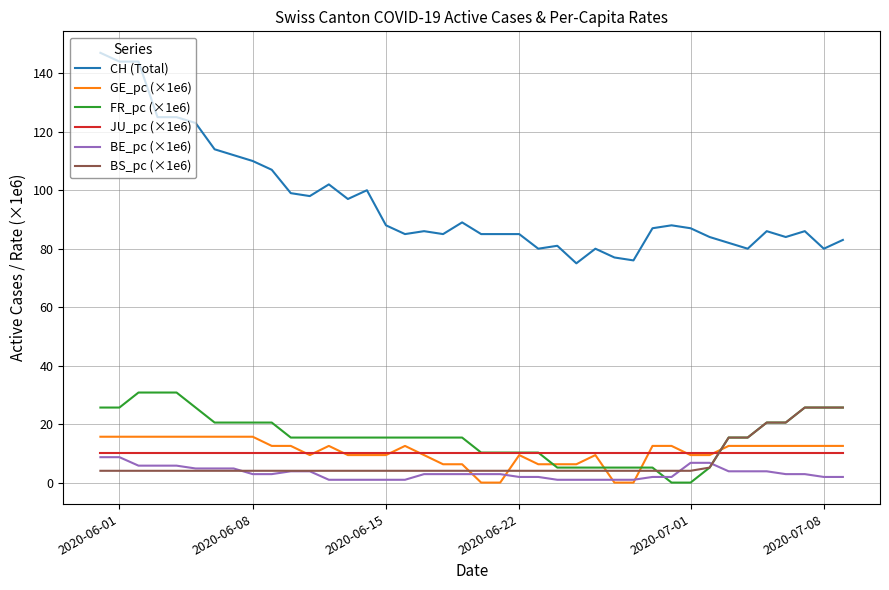

Reading left to right, extract all data points from this chart.

CH (Total): 147.0	144.0	144.0	125.0	125.0	123.0	114.0	112.0	110.0	107.0	99.0	98.0	102.0	97.0	100.0	88.0	85.0	86.0	85.0	89.0	85.0	85.0	85.0	80.0	81.0	75.0	80.0	77.0	76.0	87.0	88.0	87.0	84.0	82.0	80.0	86.0	84.0	86.0	80.0	83.0
GE_pc (×1e6): 15.7	15.7	15.7	15.7	15.7	15.7	15.7	15.7	15.7	12.6	12.6	9.4	12.6	9.4	9.4	9.4	12.6	9.4	6.3	6.3	0.0	0.0	9.4	6.3	6.3	6.3	9.4	0.0	0.0	12.6	12.6	9.4	9.4	12.6	12.6	12.6	12.6	12.6	12.6	12.6
FR_pc (×1e6): 25.7	25.7	30.8	30.8	30.8	25.7	20.5	20.5	20.5	20.5	15.4	15.4	15.4	15.4	15.4	15.4	15.4	15.4	15.4	15.4	10.3	10.3	10.3	10.3	5.1	5.1	5.1	5.1	5.1	5.1	0.0	0.0	5.1	15.4	15.4	20.5	20.5	25.7	25.7	25.7
JU_pc (×1e6): 10.1	10.1	10.1	10.1	10.1	10.1	10.1	10.1	10.1	10.1	10.1	10.1	10.1	10.1	10.1	10.1	10.1	10.1	10.1	10.1	10.1	10.1	10.1	10.1	10.1	10.1	10.1	10.1	10.1	10.1	10.1	10.1	10.1	10.1	10.1	10.1	10.1	10.1	10.1	10.1
BE_pc (×1e6): 8.7	8.7	5.8	5.8	5.8	4.8	4.8	4.8	2.9	2.9	3.9	3.9	1.0	1.0	1.0	1.0	1.0	2.9	2.9	2.9	2.9	2.9	1.9	1.9	1.0	1.0	1.0	1.0	1.0	1.9	1.9	6.8	6.8	3.9	3.9	3.9	2.9	2.9	1.9	1.9
BS_pc (×1e6): 4.0	4.0	4.0	4.0	4.0	4.0	4.0	4.0	4.0	4.0	4.0	4.0	4.0	4.0	4.0	4.0	4.0	4.0	4.0	4.0	4.0	4.0	4.0	4.0	4.0	4.0	4.0	4.0	4.0	4.0	4.0	4.0	5.1	15.4	15.4	20.5	20.5	25.7	25.7	25.7